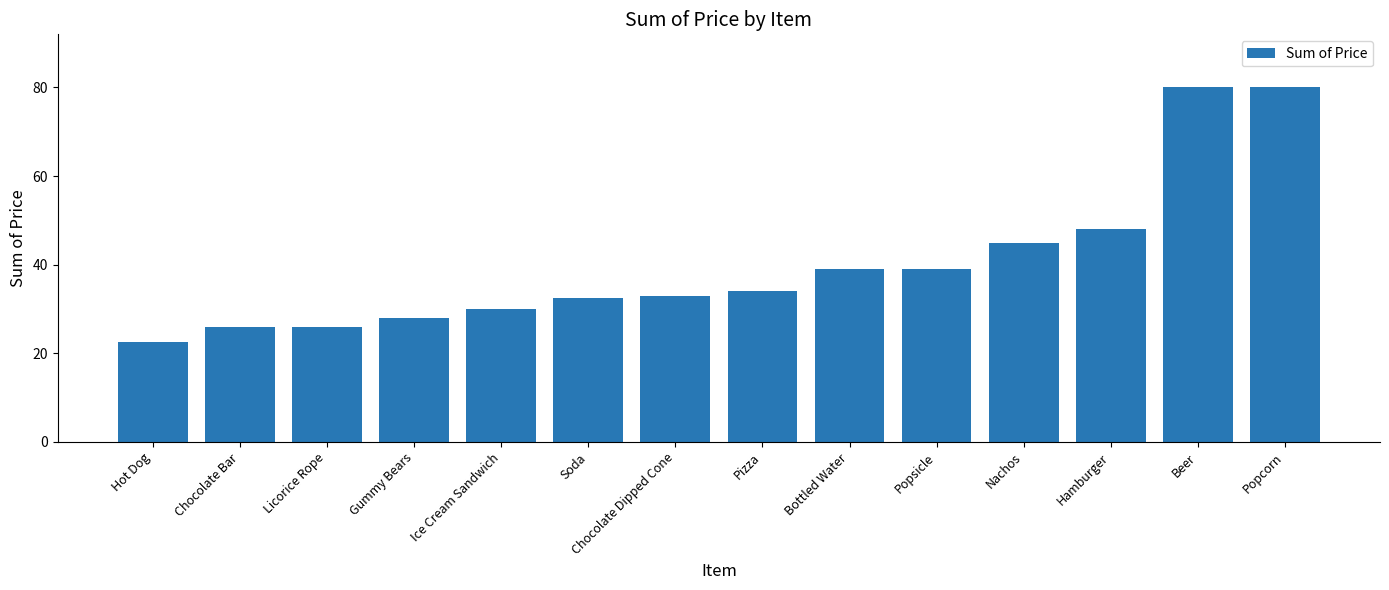

How many values are below 34?

7